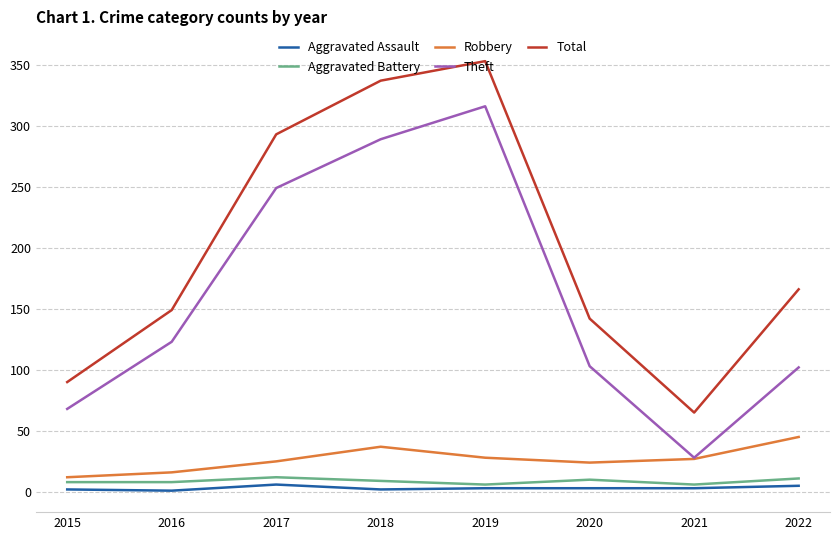

Does the chart have visible grid lines?

Yes